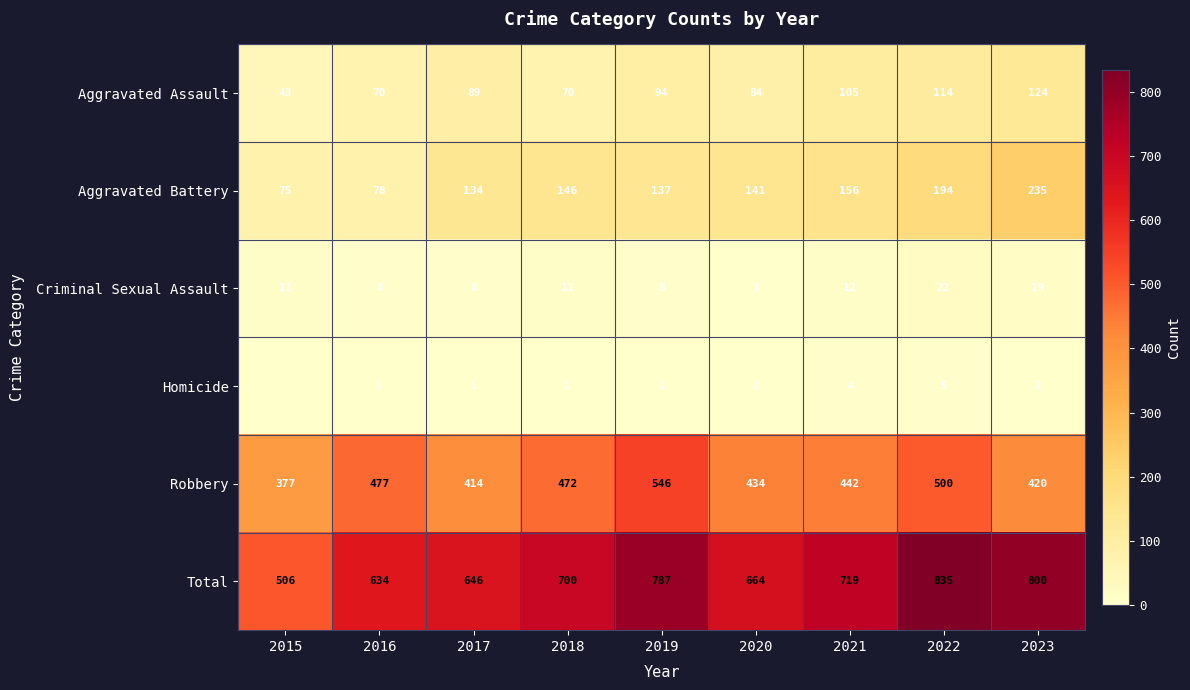

Is the value of Homicide at 2018 greater than the value of Criminal Sexual Assault at 2019?

No